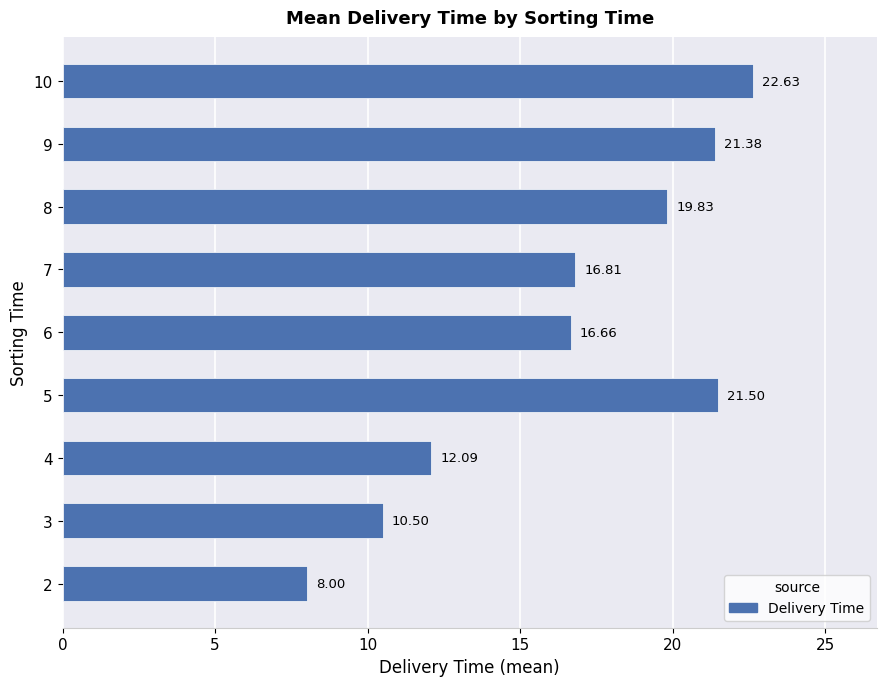

Rank the categories by value from lowest to highest.

2, 3, 4, 6, 7, 8, 9, 5, 10